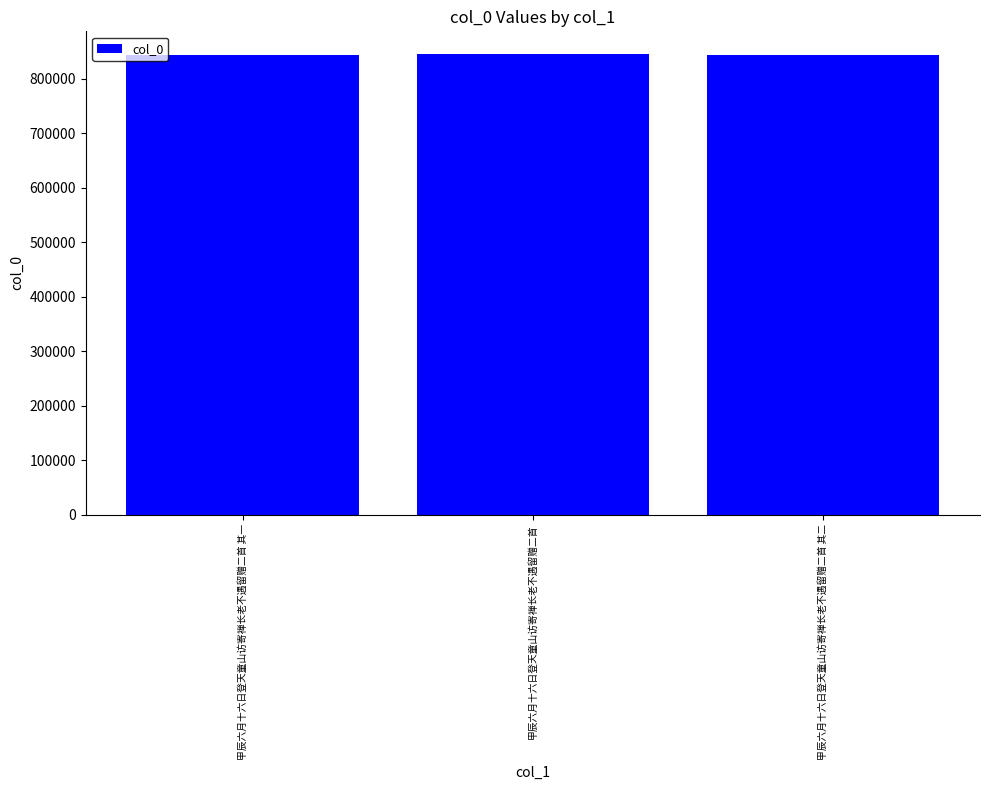

How many data points does each series have?

3